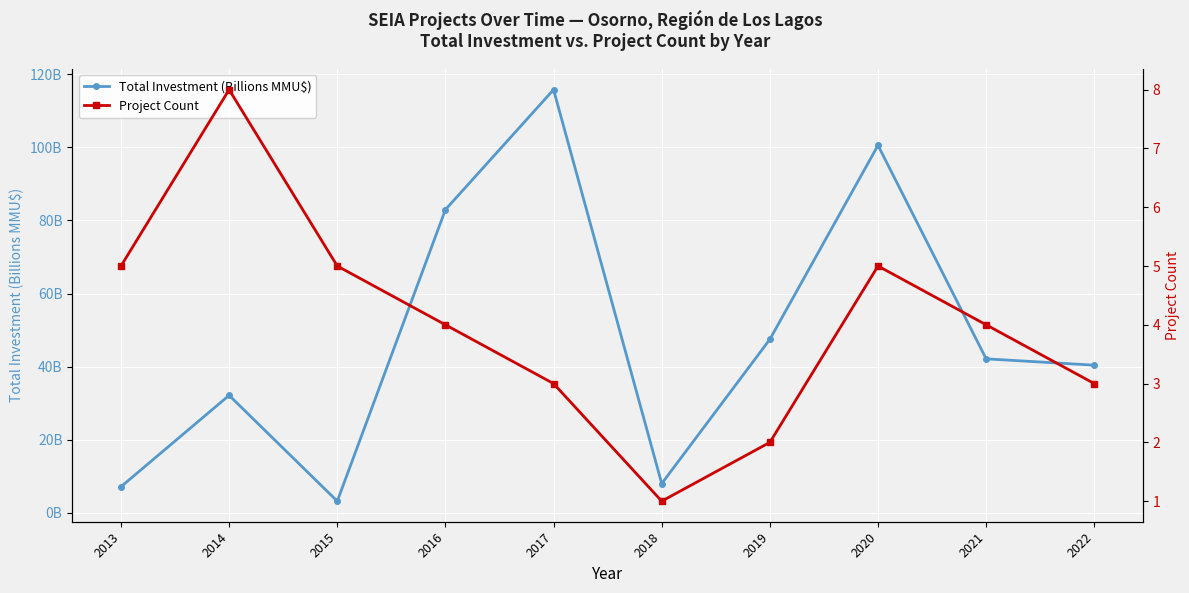

How many times do Project Count and Total Investment (Billions MMU$) cross each other?

2